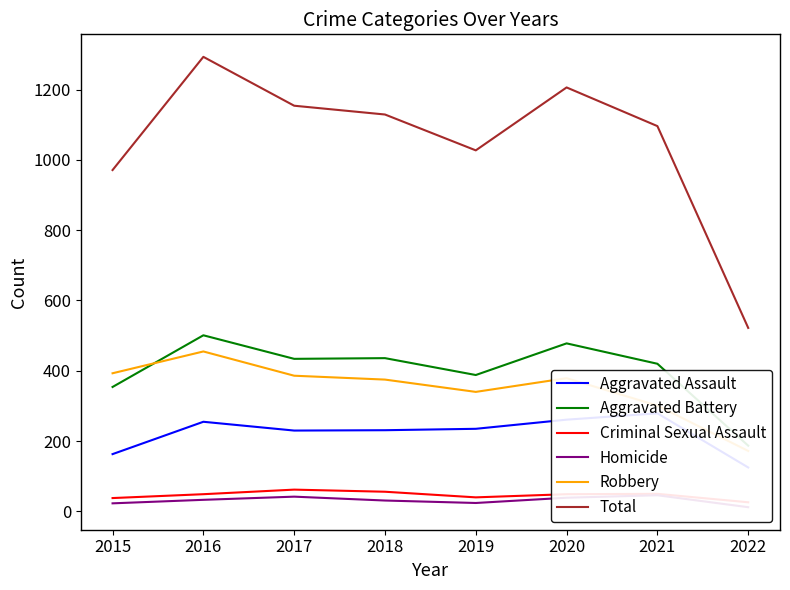

Between 2015 and 2022, which is larger?

2015